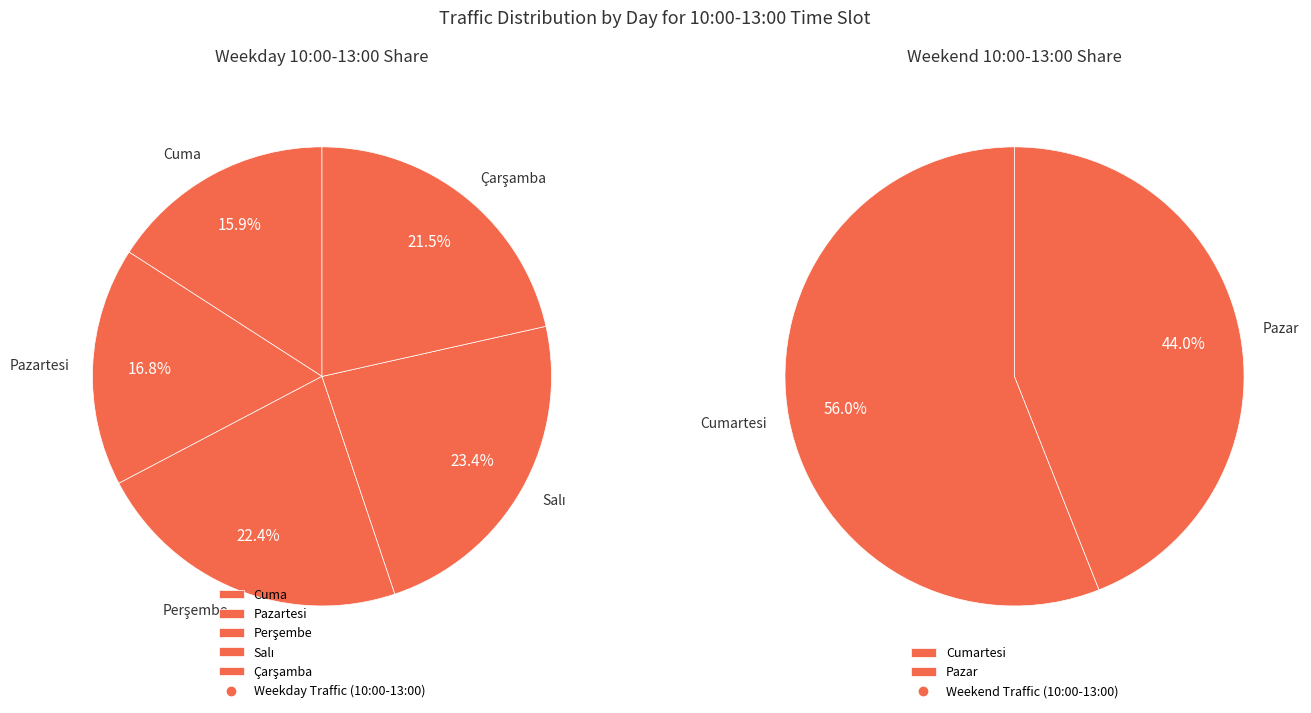

Which category has the smallest portion of the pie?

Pazar